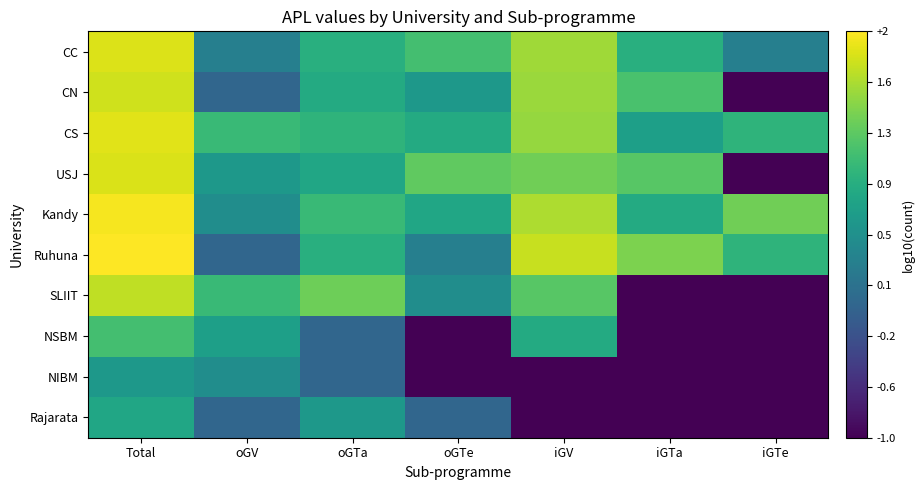

True or false: NSBM has a value of -1.1 at oGTa.

False